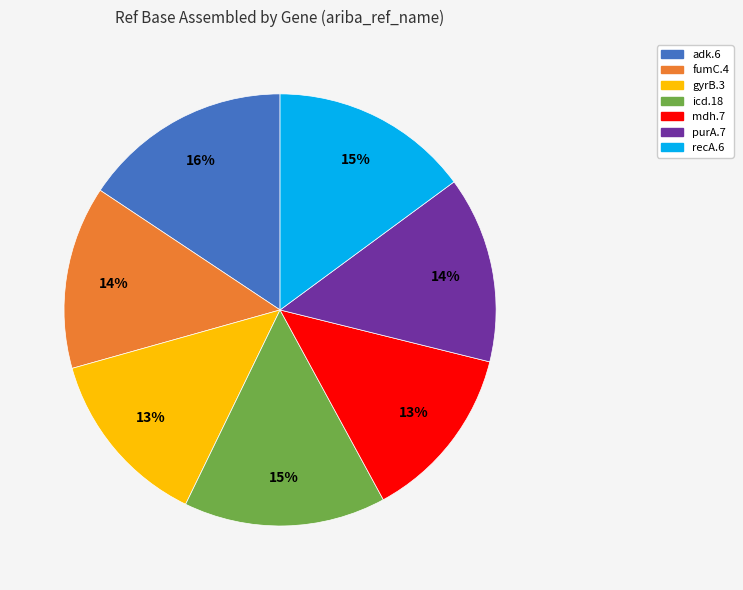

Between adk.6 and purA.7, which is larger?

adk.6